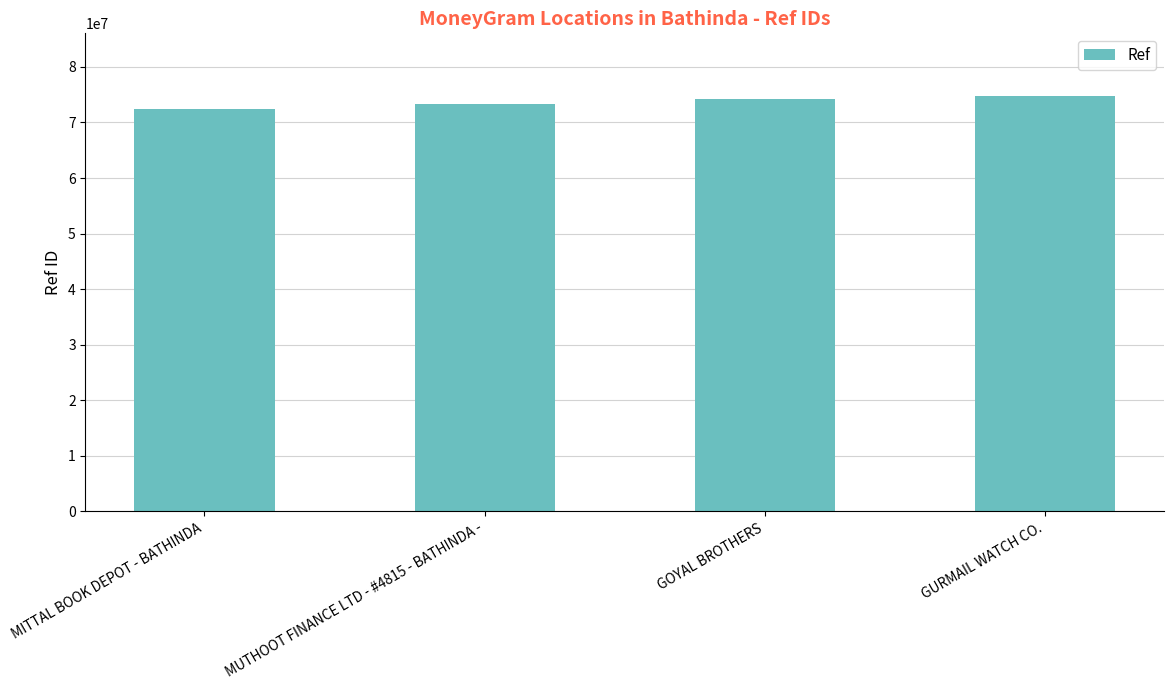

What is the value of the 4th bar from the left?

74821493